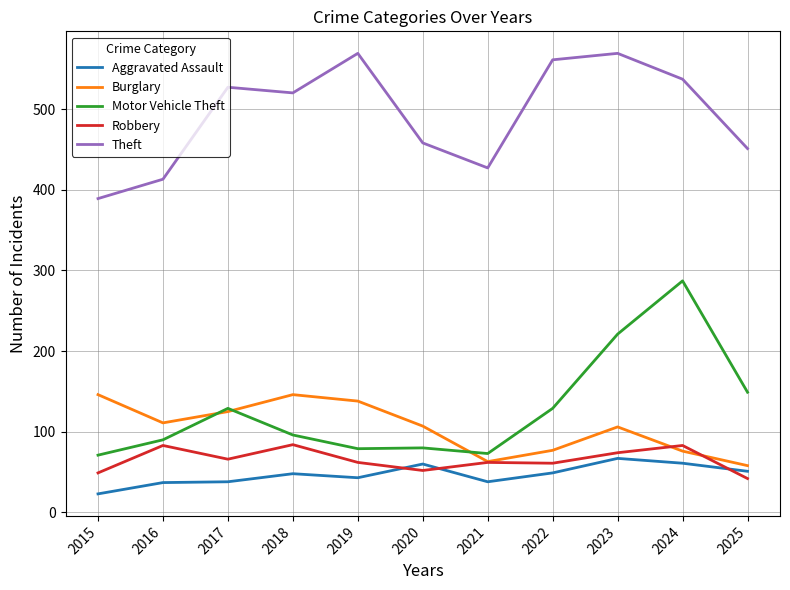

Which series changed the most between 2018 and 2021?

Theft